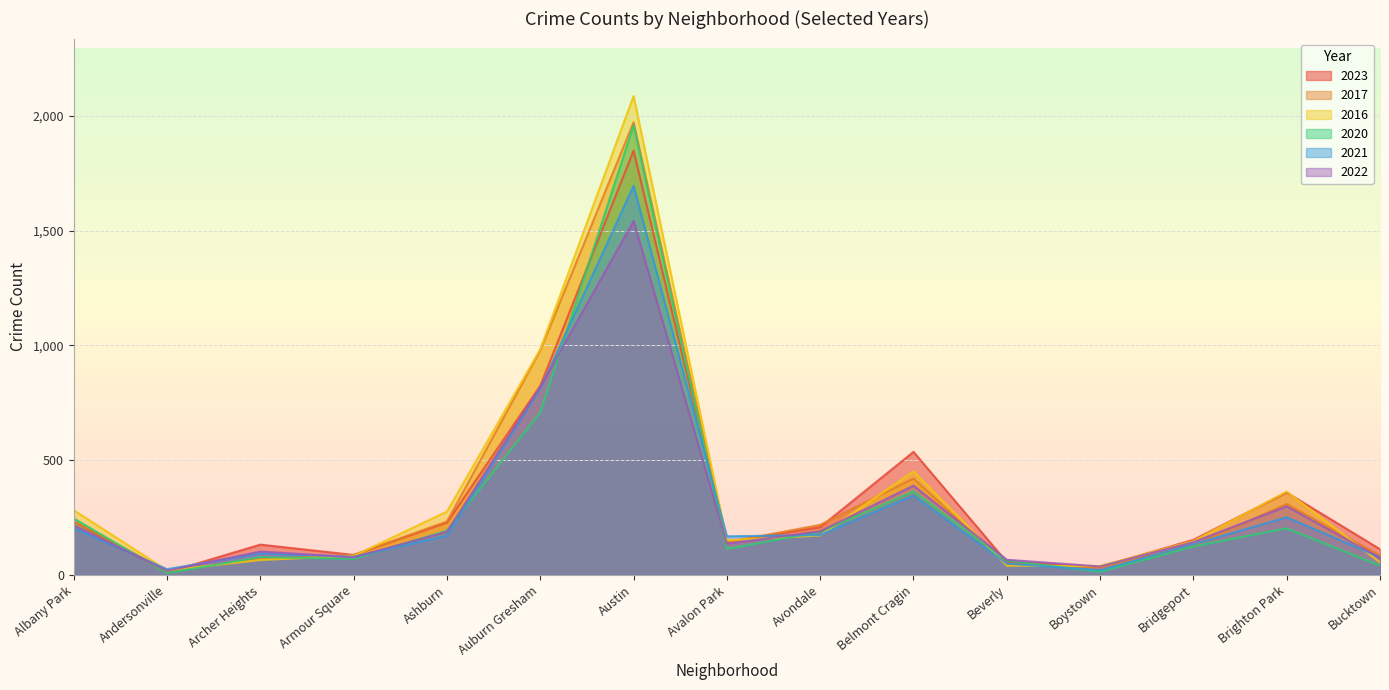

What are all the series names shown in the legend?

2023, 2017, 2016, 2020, 2021, 2022